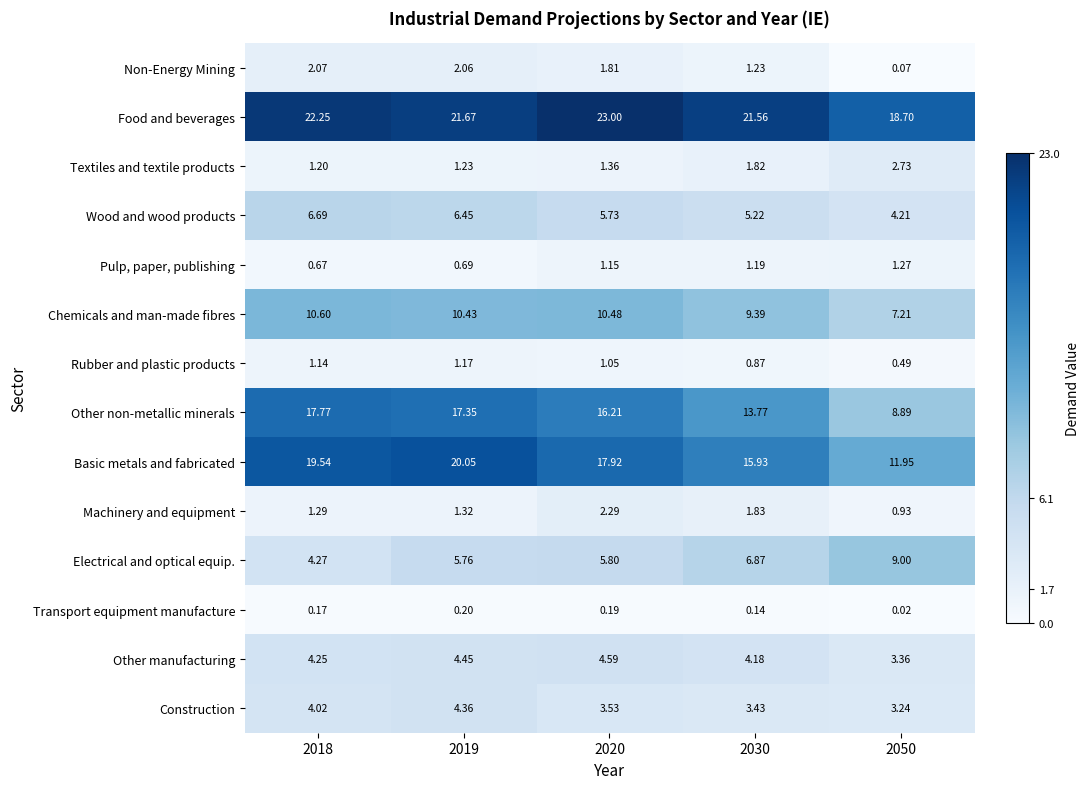

Which series has the largest range (max minus min)?

Other non-metallic minerals